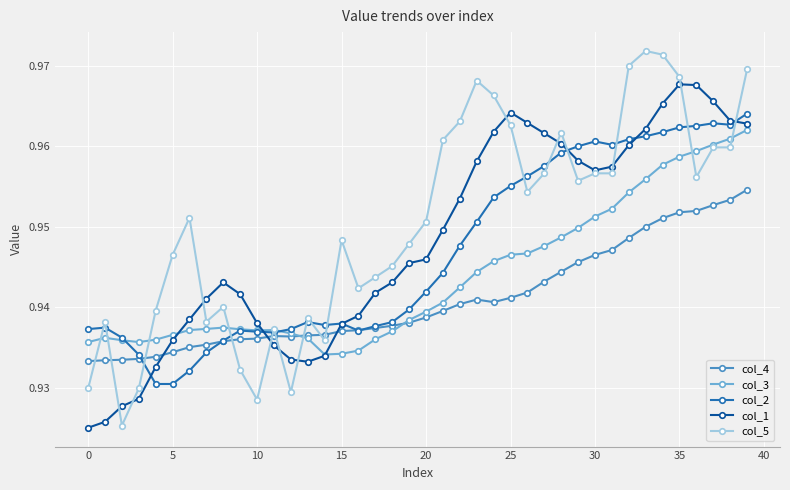

Count the col_5 values in the range 0 to 1.

40